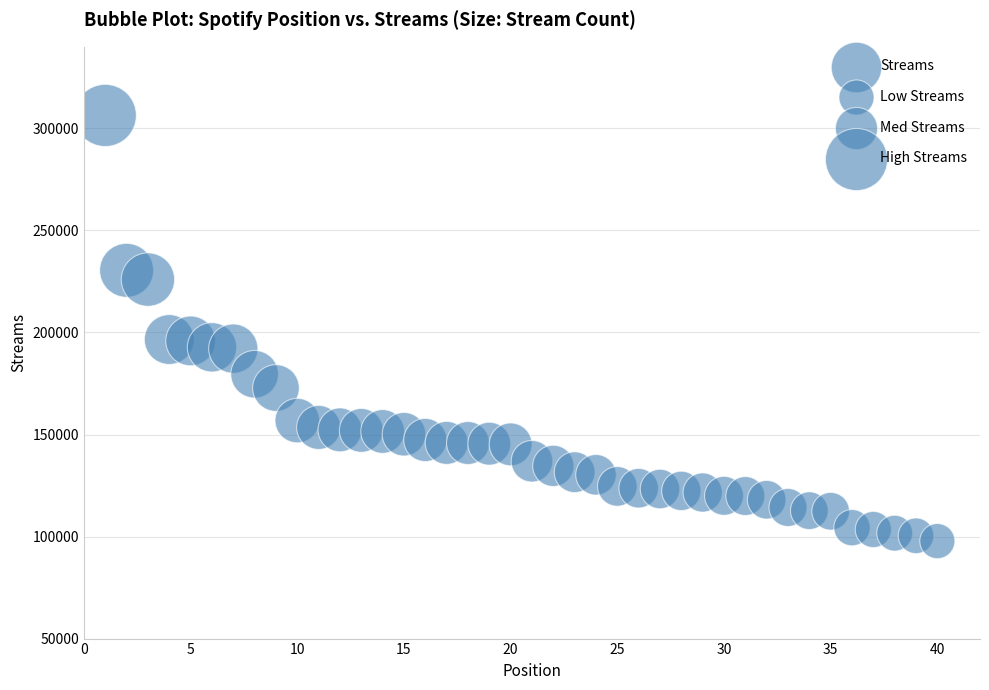

What is the range of Y values (max minus min)?

208596